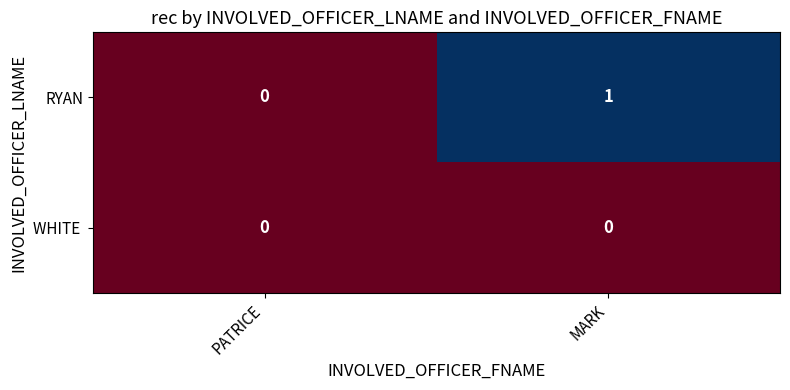

How many data points does each series have?

2